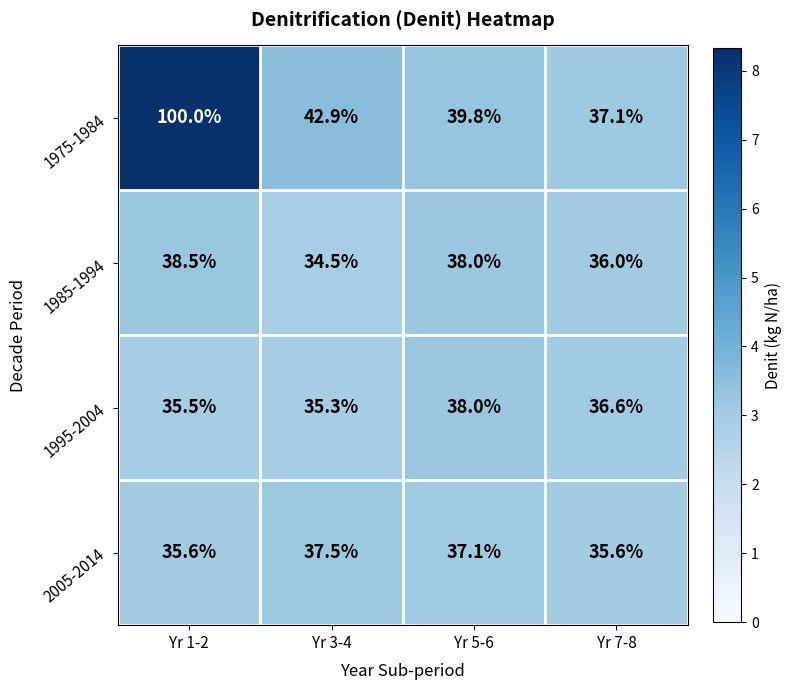

What is the total value across all series at Yr 5-6?

152.9